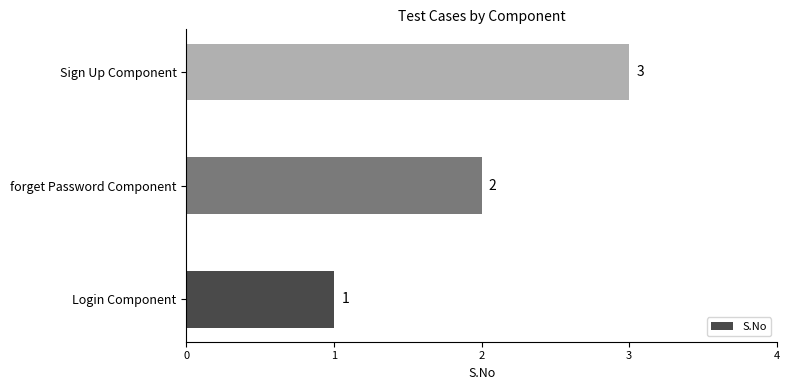

Is it true that the value at Sign Up Component is 1?

False